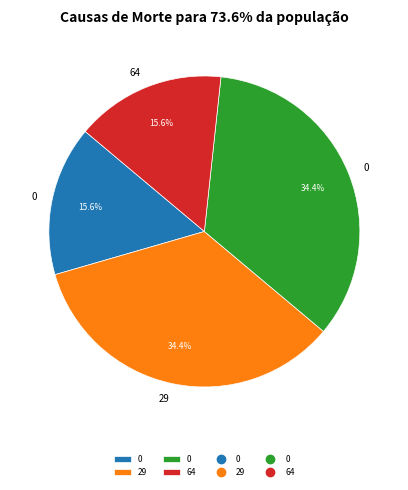

Is there any slice that represents more than half of the pie?

No